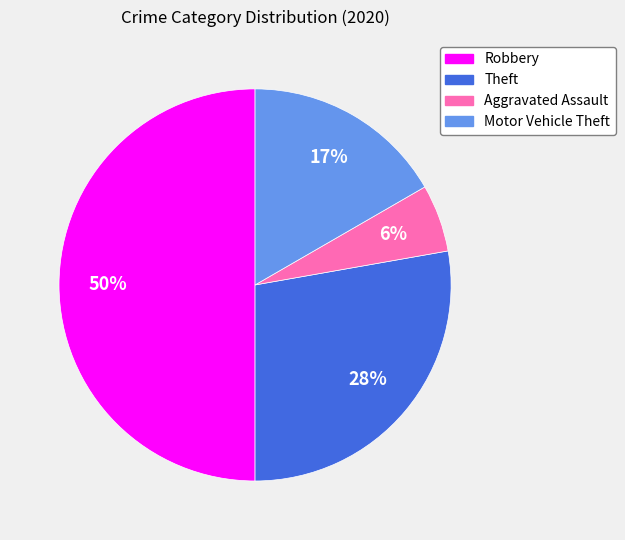

Is the sum of Theft and Motor Vehicle Theft greater than half?

No